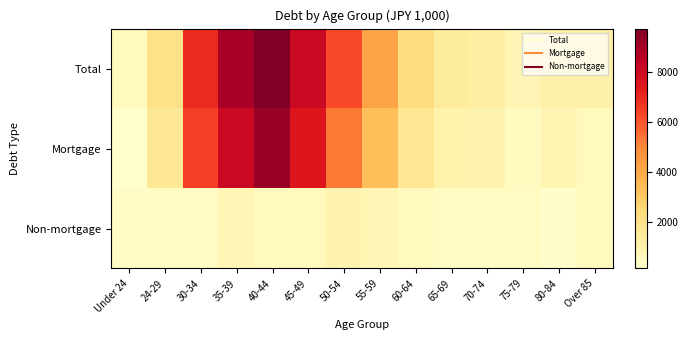

What is the difference between the highest and lowest values at 75-79?

466.3